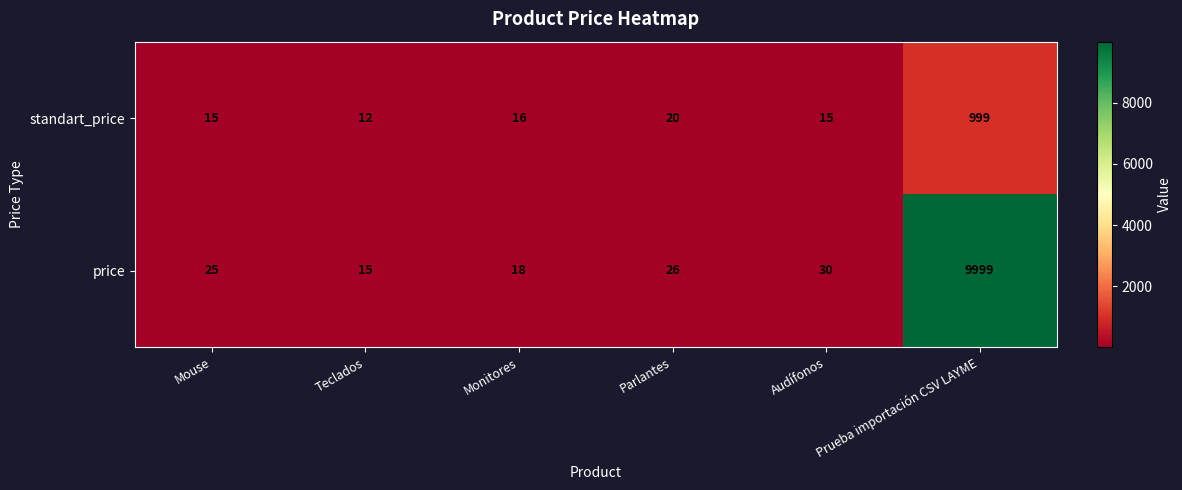

List the series in order of their peak value, highest first.

price, standart_price